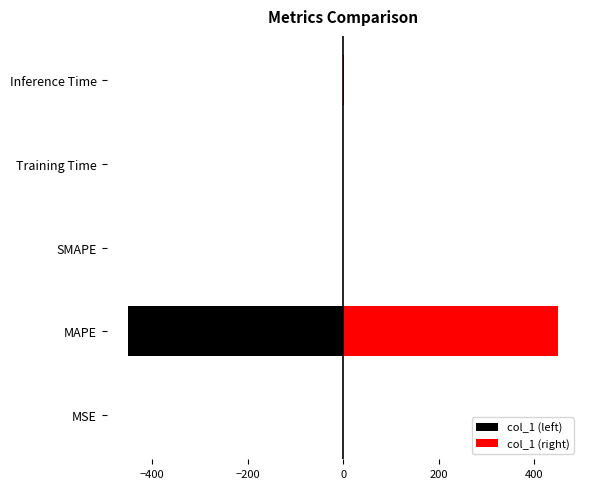

Is it true that col_1 (right) equals 0.0 at MSE?

False